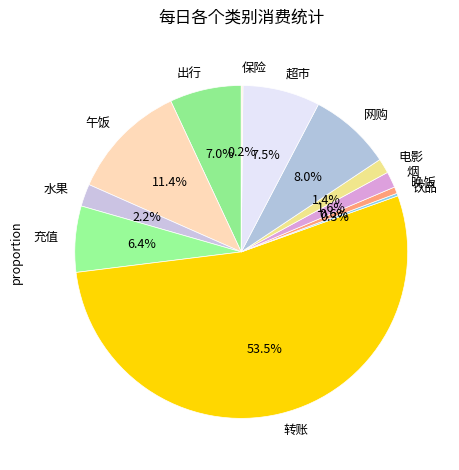

What percentage is the 充值 slice, to the nearest percent?

6%